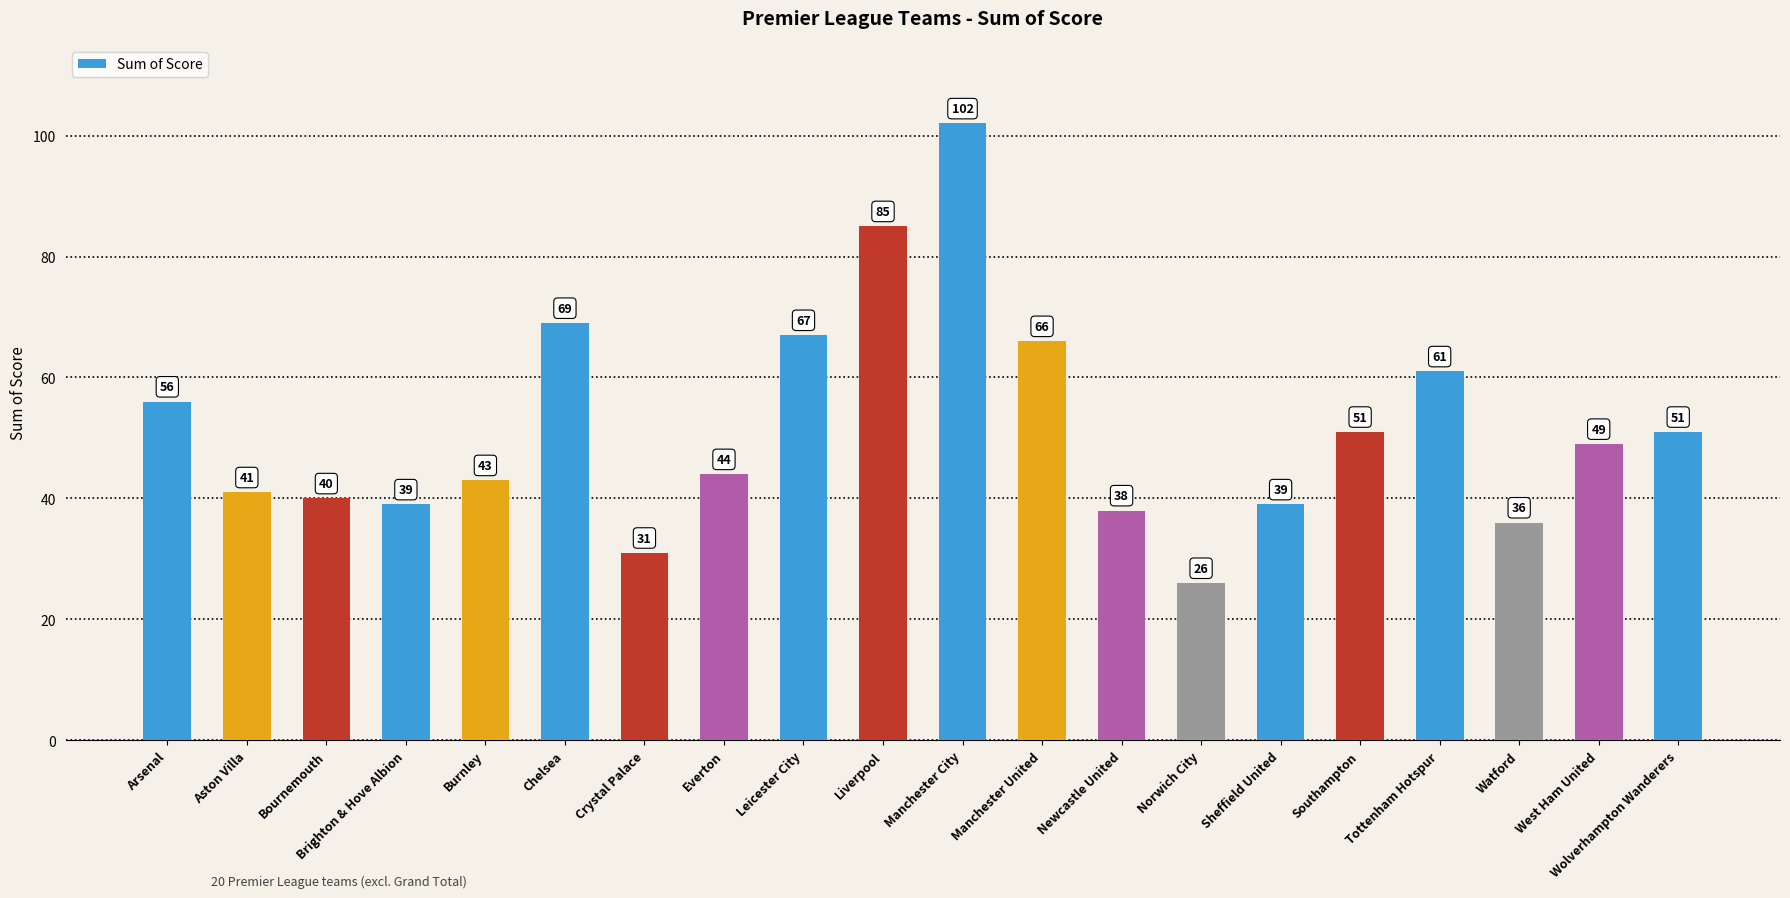

Between Burnley and Manchester City, which is larger?

Manchester City